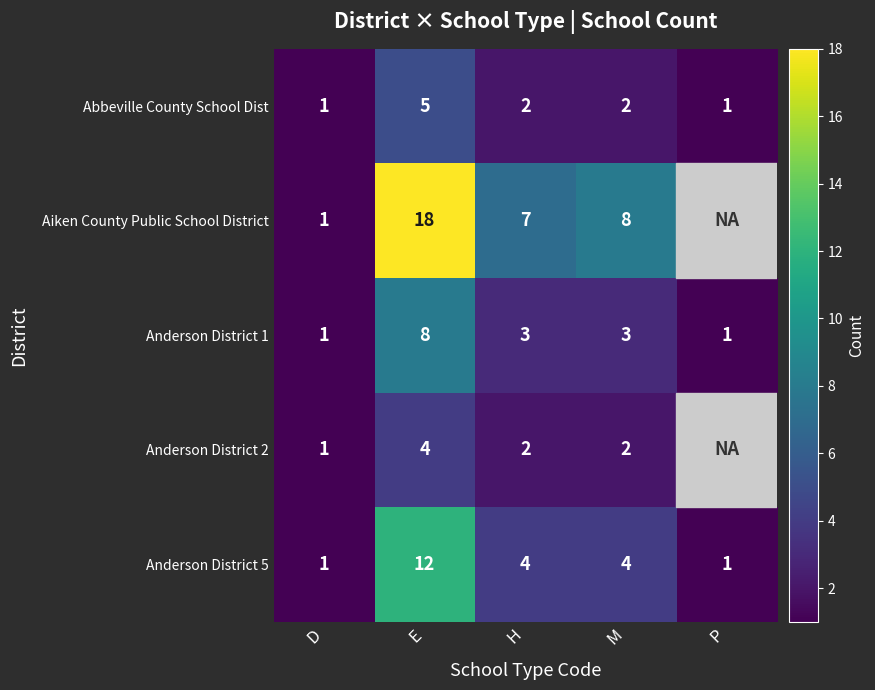

Is it true that Abbeville County School Dist equals 0.7 at H?

False